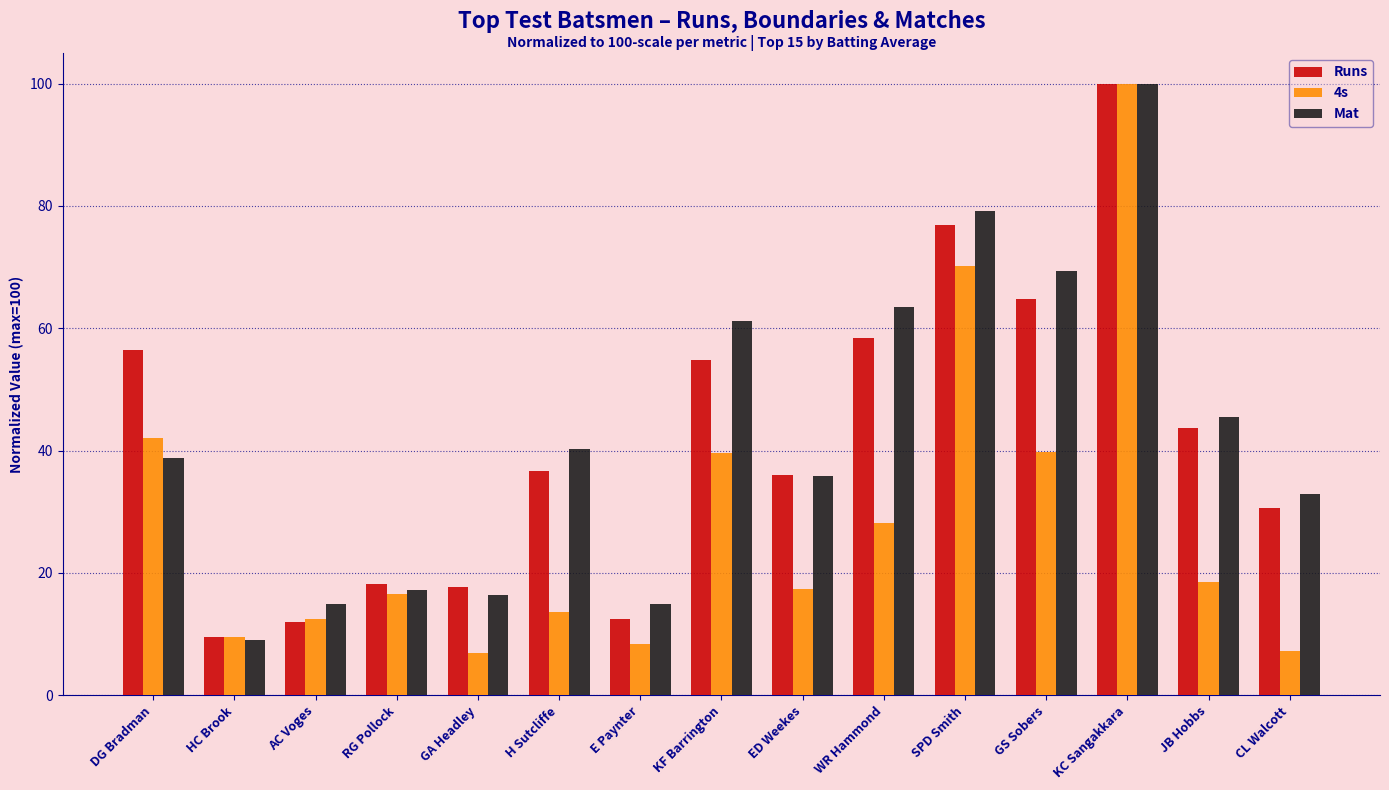

What is the label of the 14th bar from the right?

HC Brook